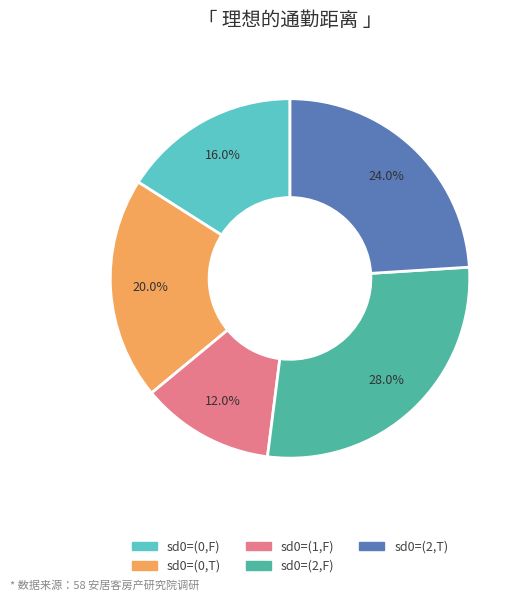

Does any single category account for the majority?

No